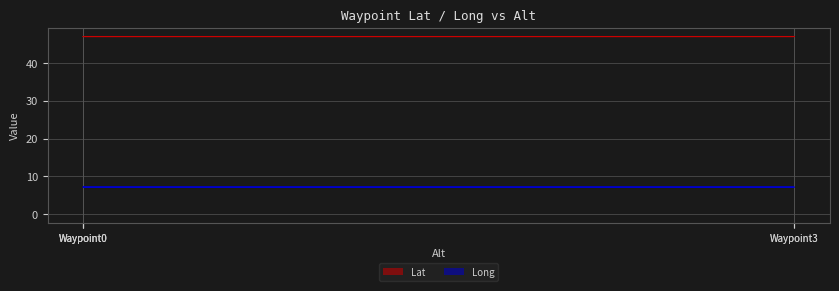

How many lines are shown in the chart?

2